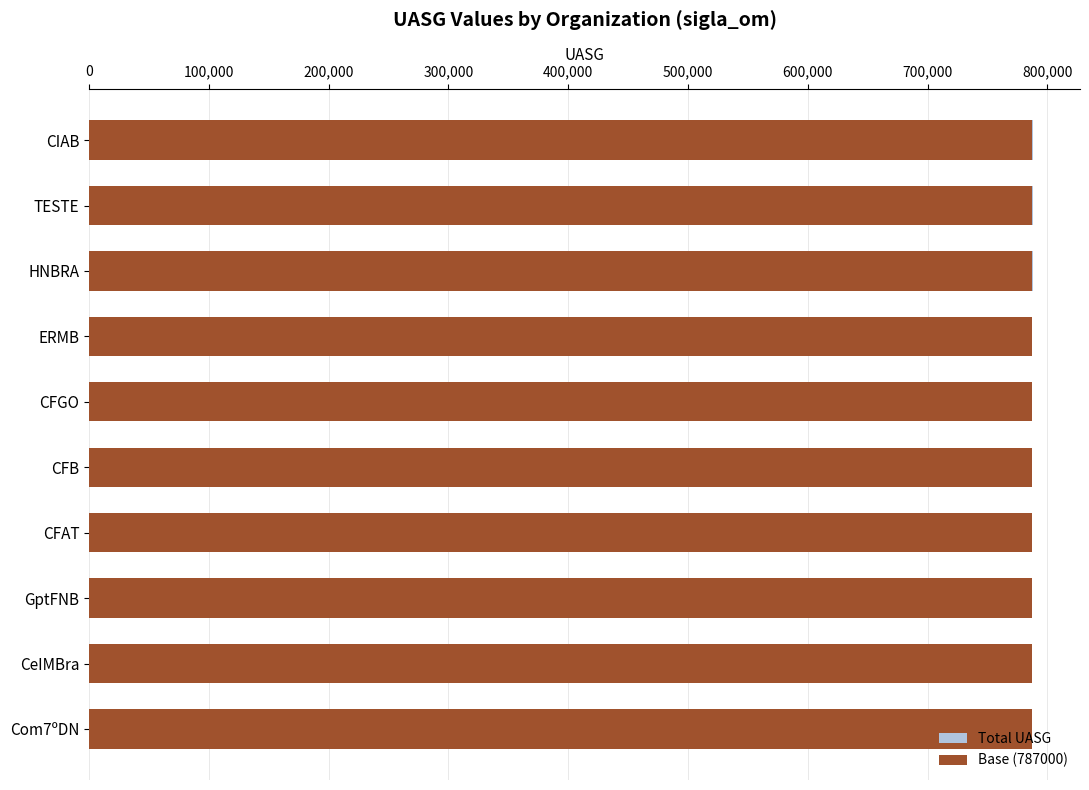

At how many categories does at least one series exceed 423564?

10